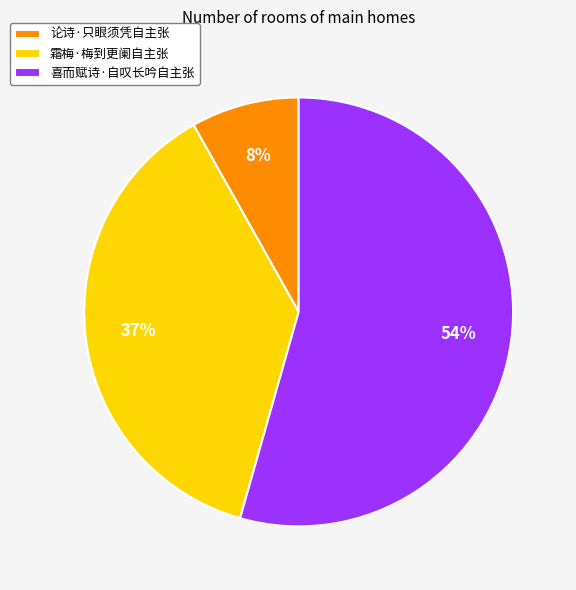

Is it true that 喜而赋诗·自叹长吟自主张 is 46% of the pie?

False